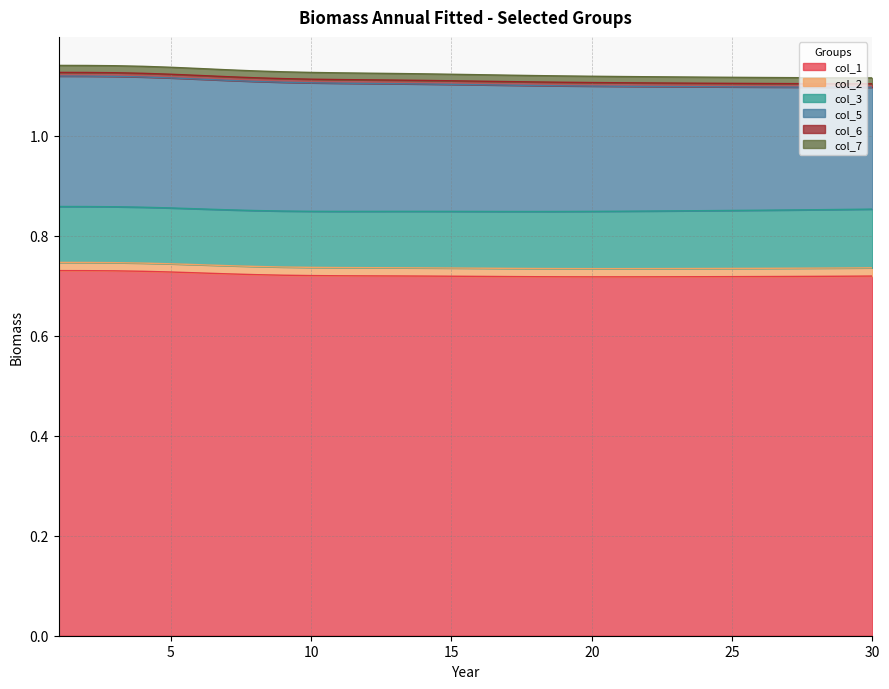

Where is the first local minimum for col_2?

15